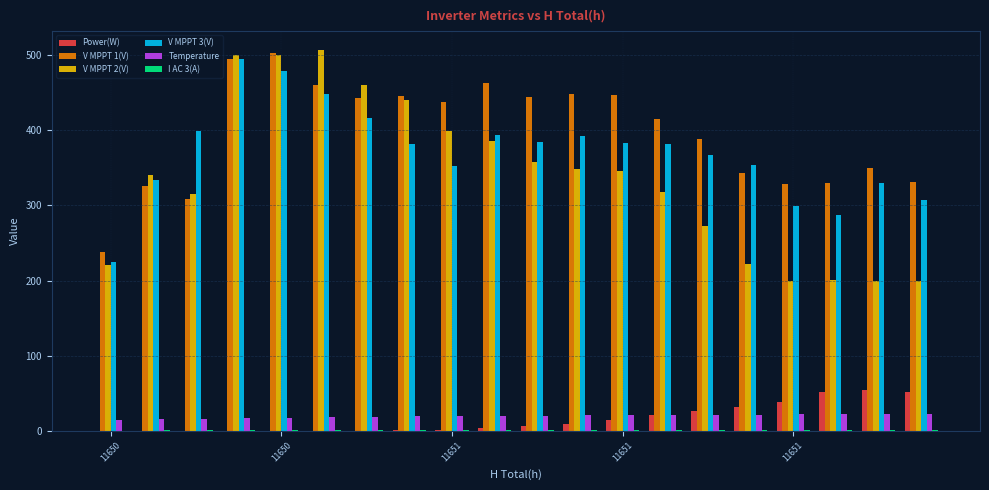

What is the average value of the Temperature series?

19.8